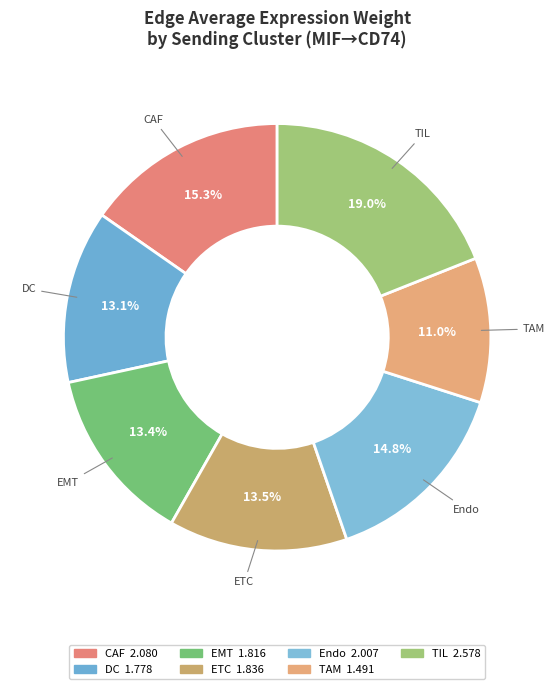

Which has a higher value, DC or CAF?

CAF